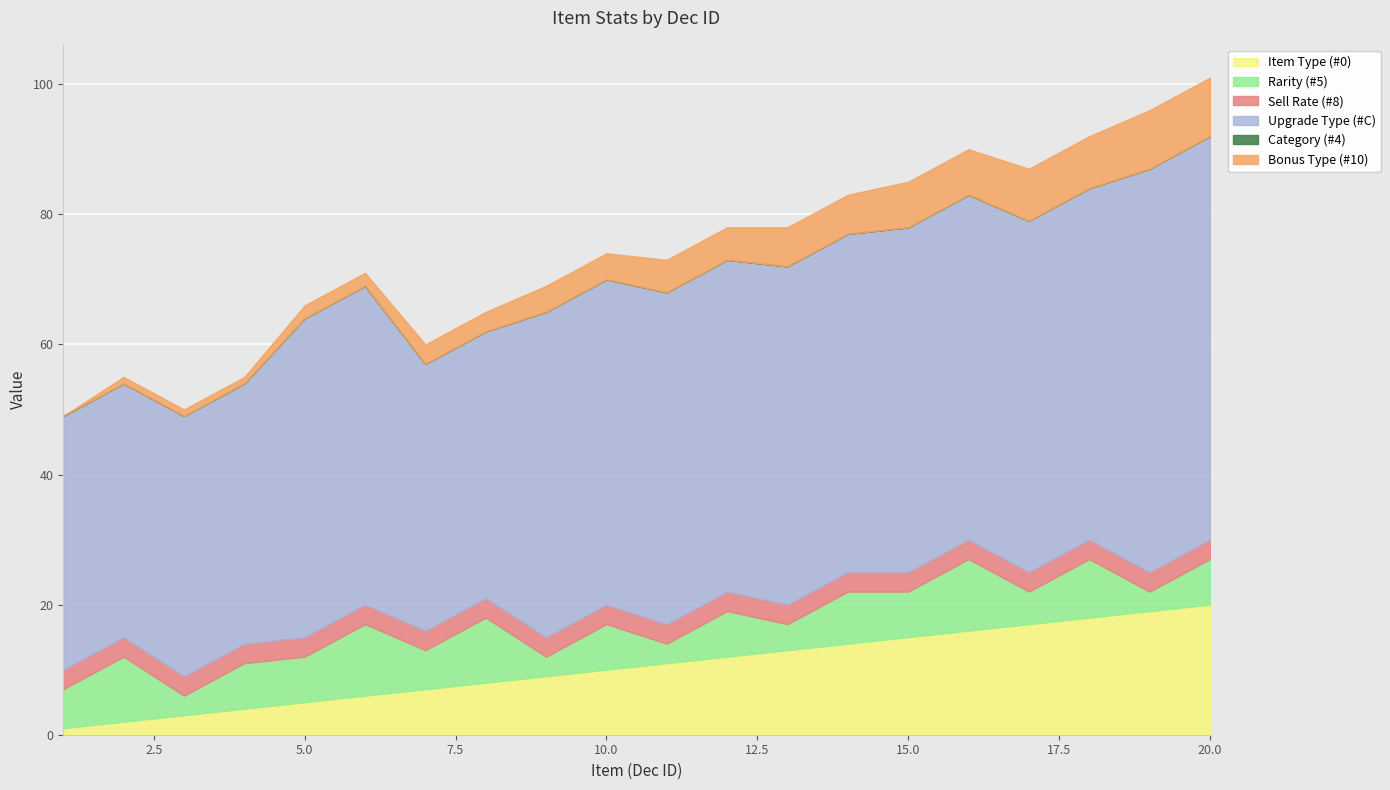

What is the total value across all series at 1?

49